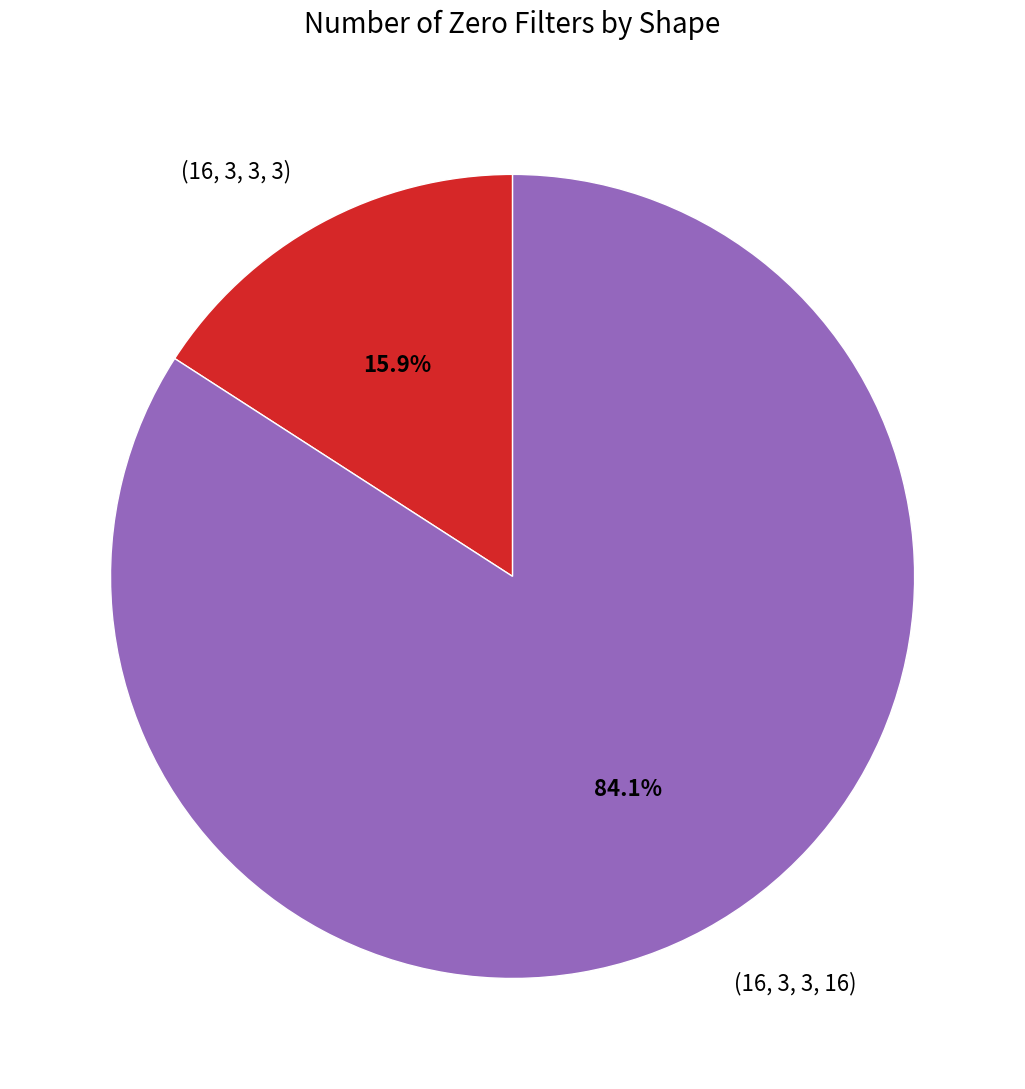

Which has a higher value, (16, 3, 3, 16) or (16, 3, 3, 3)?

(16, 3, 3, 16)